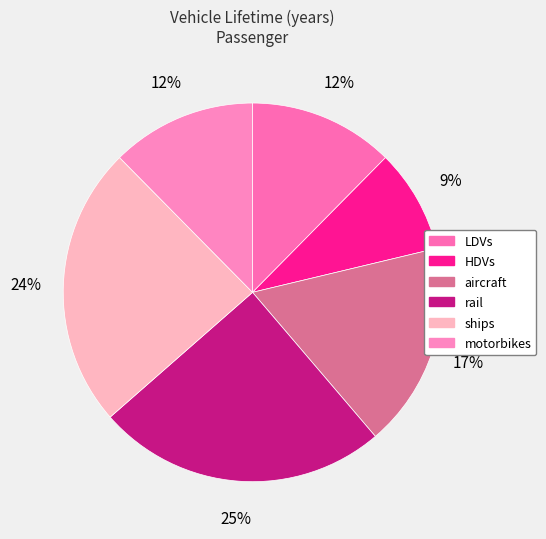

Which slice is the smallest?

HDVs